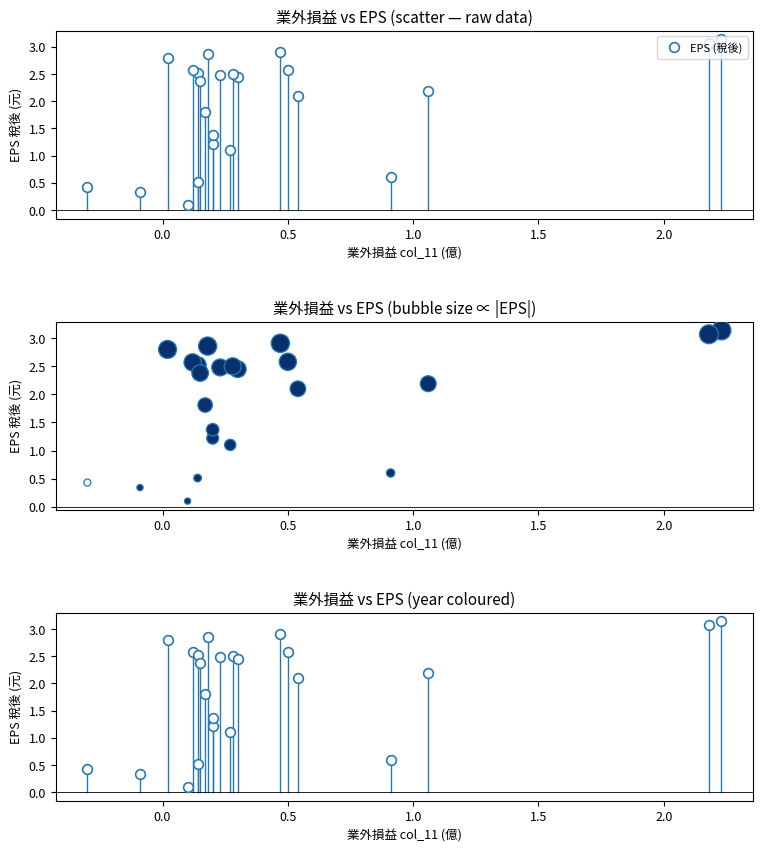

What is the range of Y values (max minus min)?

3.0